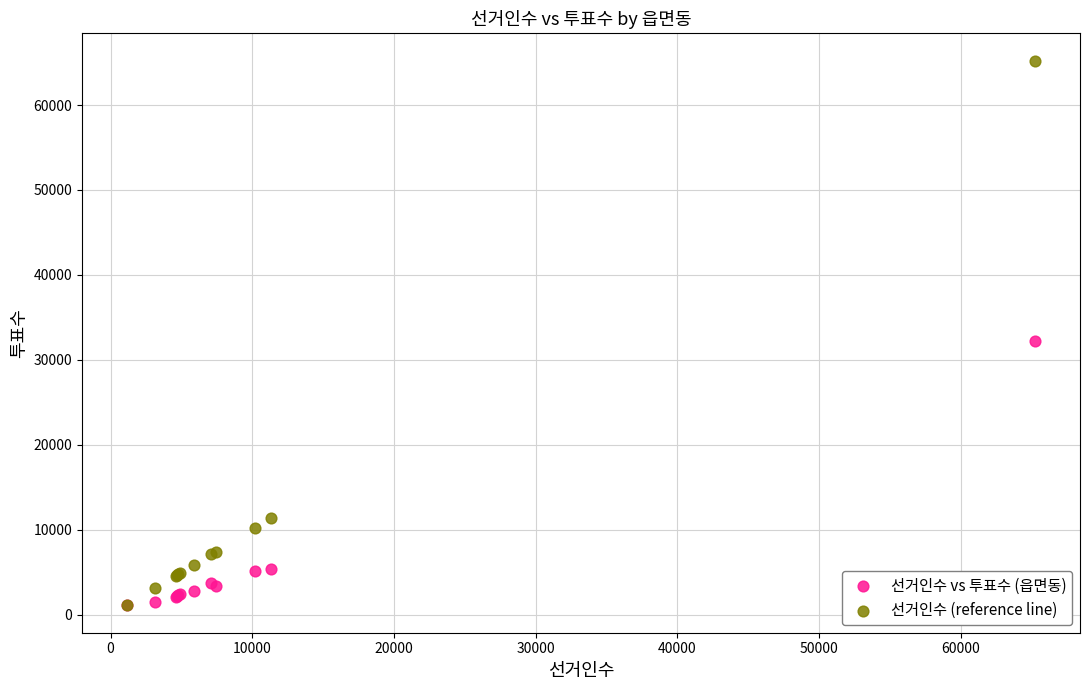

In the 선거인수 vs 투표수 (읍면동) series, what Y value is closest to 16682?

5404